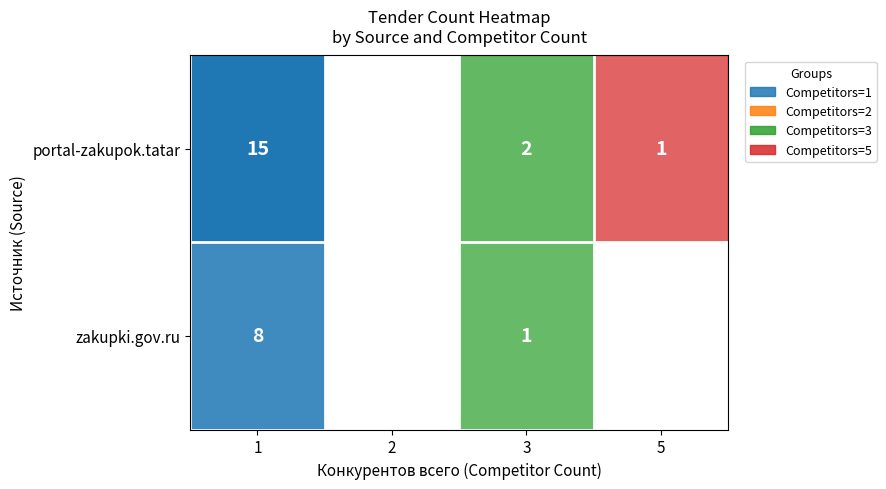

Where is portal-zakupok.tatar nearest to the value 130547282?

1